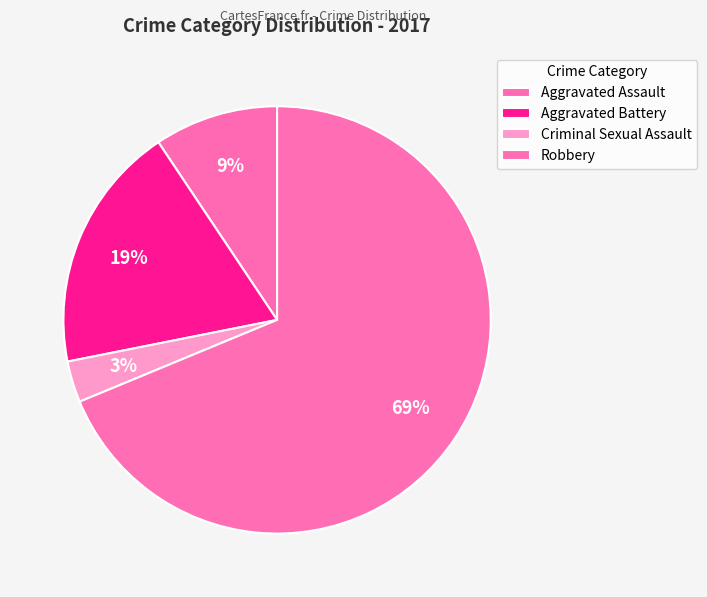

Count the number of slices in the pie.

4